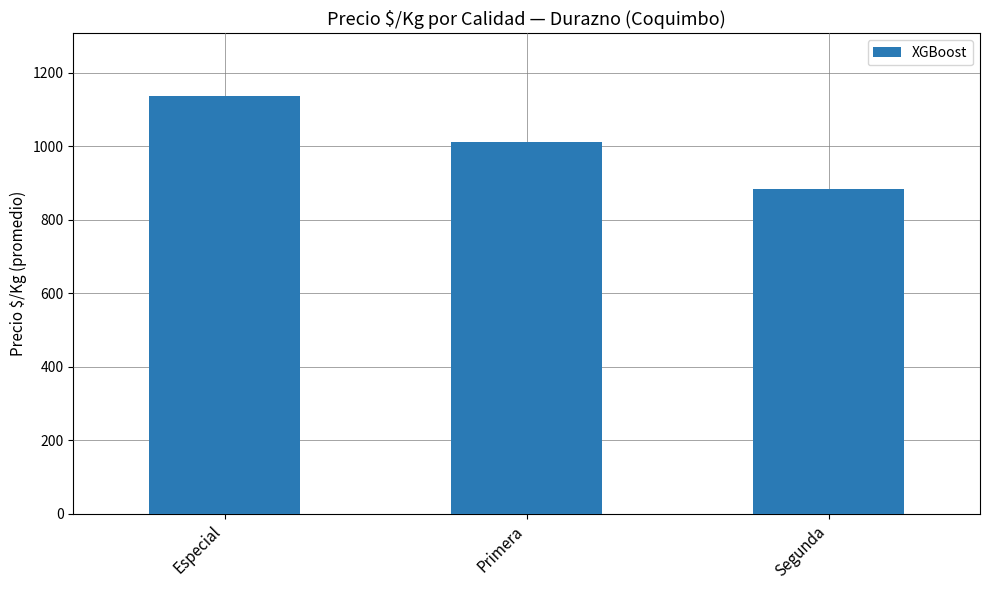

Rank the categories by value from lowest to highest.

Segunda, Primera, Especial